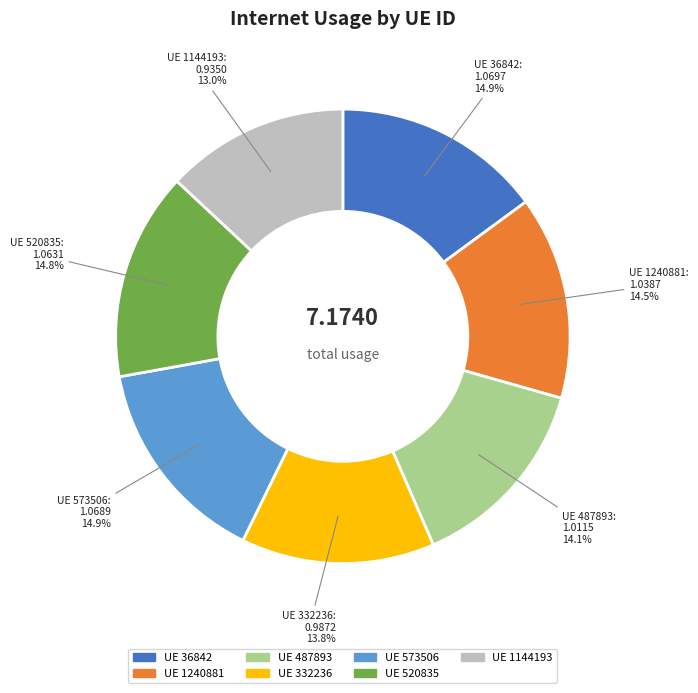

Is there any slice that represents more than half of the pie?

No